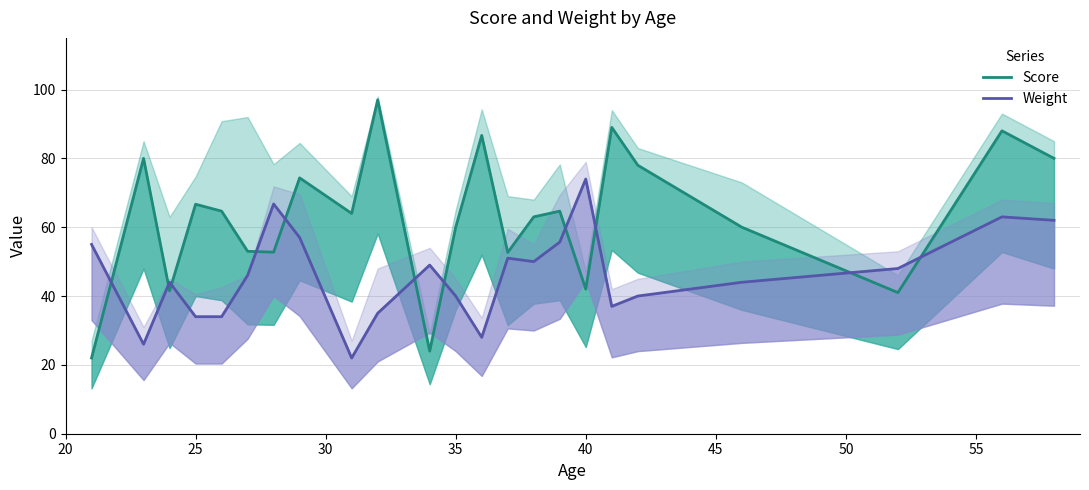

True or false: Weight has a value of 66.7 at 30.

False